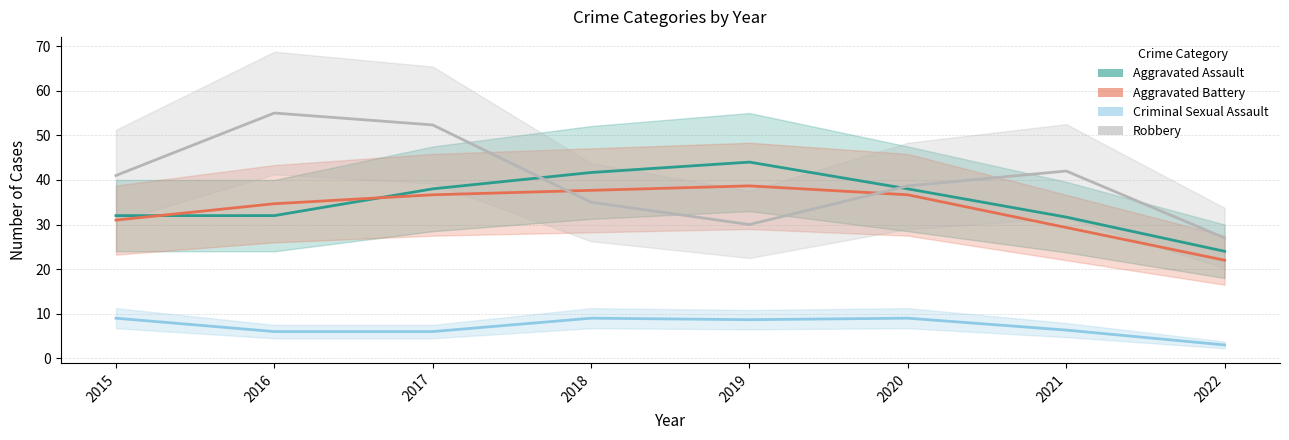

The Aggravated Battery series shows 29.3 at 2021. True or false?

True